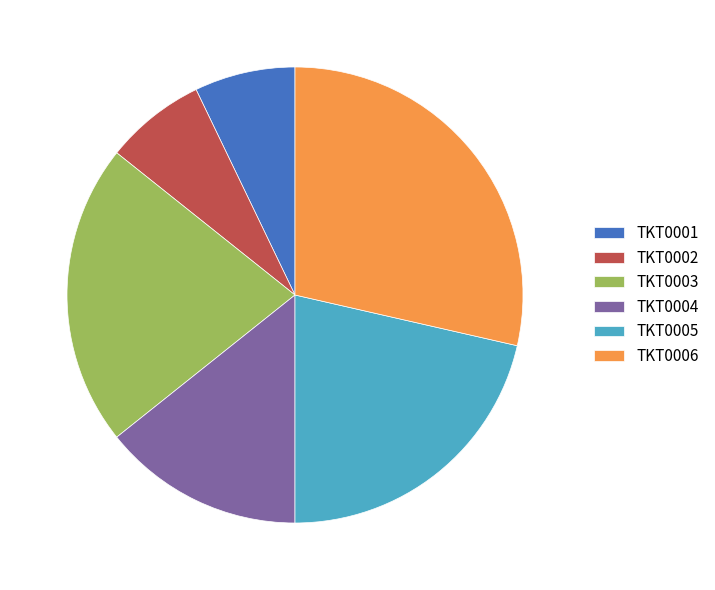

True or false: TKT0003 accounts for 21% of the total.

True